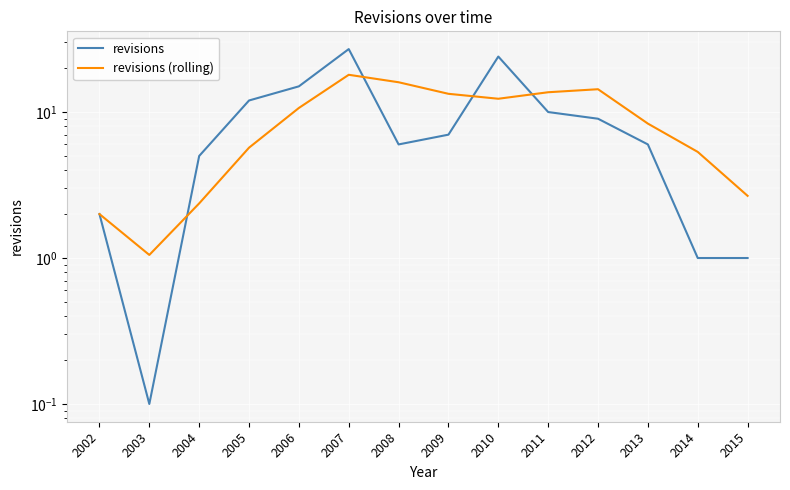

Reading left to right, what are all the values shown in this chart?

revisions: 2002=2.0	2003=0.1	2004=5.0	2005=12.0	2006=15.0	2007=27.0	2008=6.0	2009=7.0	2010=24.0	2011=10.0	2012=9.0	2013=6.0	2014=1.0	2015=1.0
revisions (rolling): 2002=2.0	2003=1.1	2004=2.4	2005=5.7	2006=10.7	2007=18.0	2008=16.0	2009=13.3	2010=12.3	2011=13.7	2012=14.3	2013=8.3	2014=5.3	2015=2.7